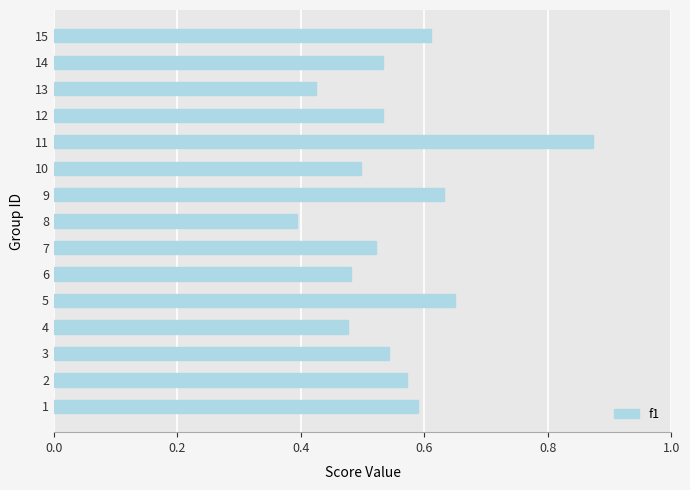

At which label is the value closest to 0?

8